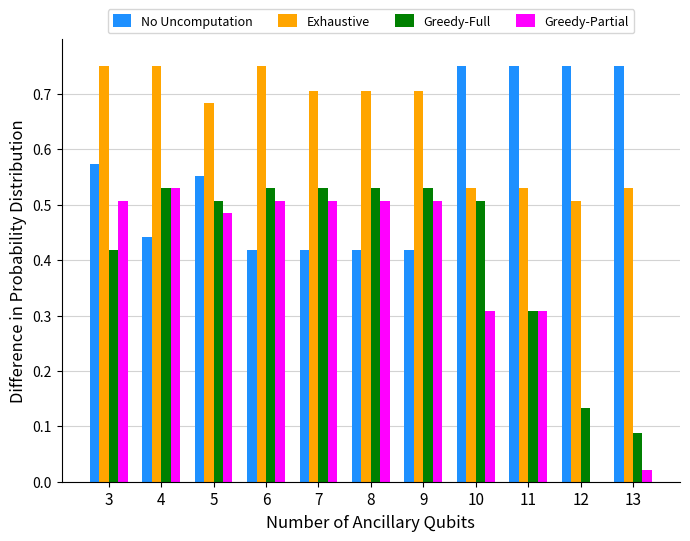

What is the total value across all series at 12?

1.4